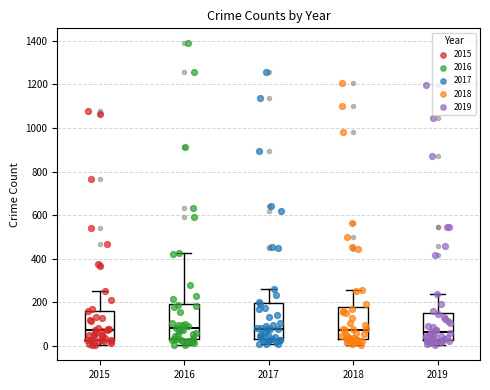

Reading left to right, read every box against the y-axis: the position of its median line, the range the box covers, and the ends of its whiskers. The values are not printed on the chart, so give them approximately, as read against the axis.

2015: median 80, box 20 to 160, whiskers 0 to 260
2016: median 80, box 40 to 200, whiskers 0 to 420
2017: median 80, box 40 to 200, whiskers 0 to 260
2018: median 80, box 40 to 180, whiskers 0 to 260
2019: median 60, box 20 to 140, whiskers 0 to 240